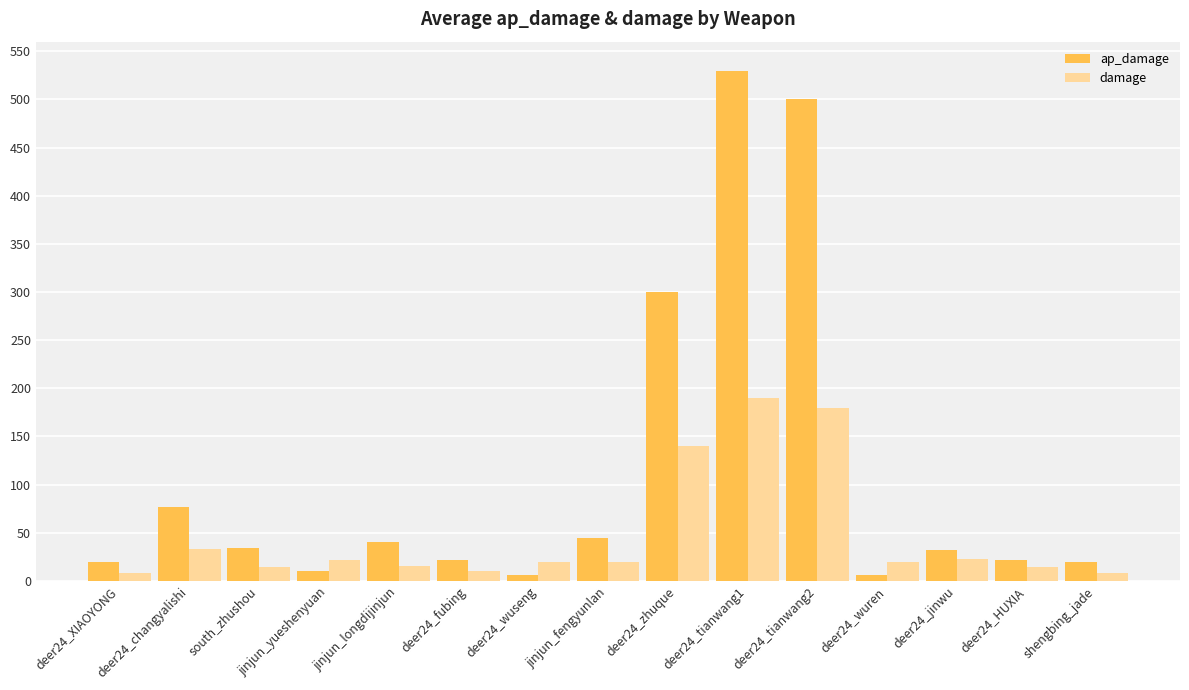

What is the average value of the ap_damage series?

111